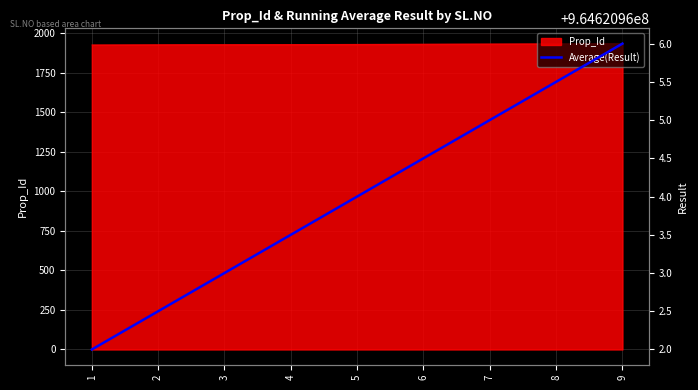

Read the Result value at 7.

964620965.0